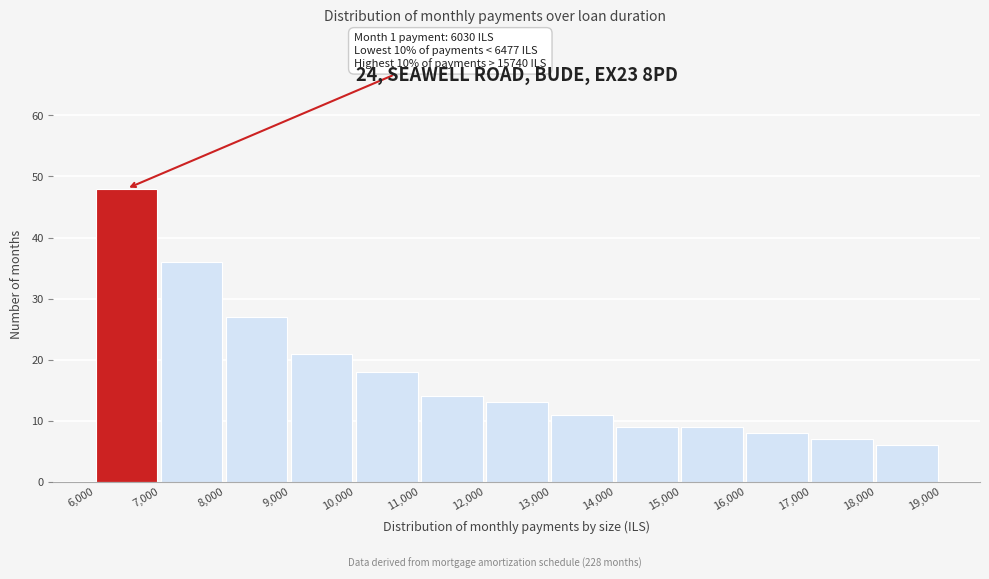

Over which range of the x-axis is the bar tallest?

6,000 to 7,000